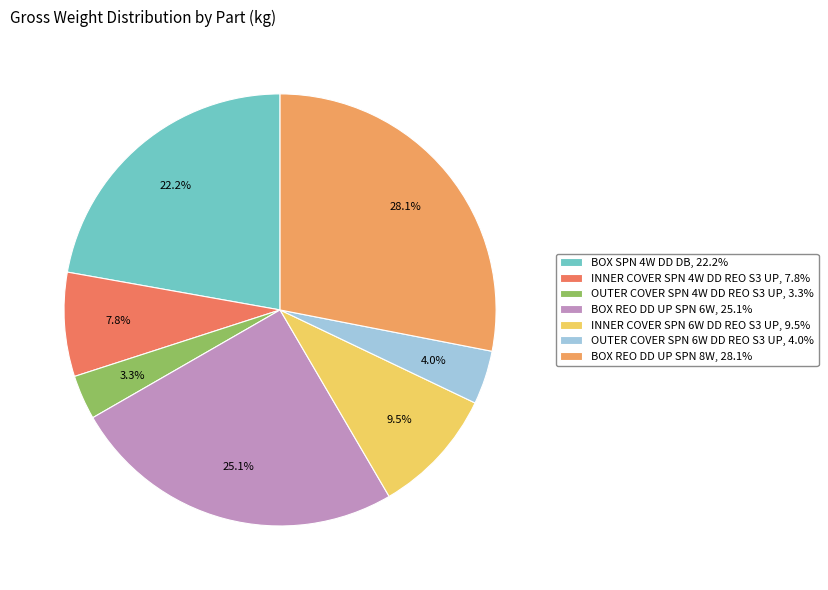

Count the number of slices in the pie.

7